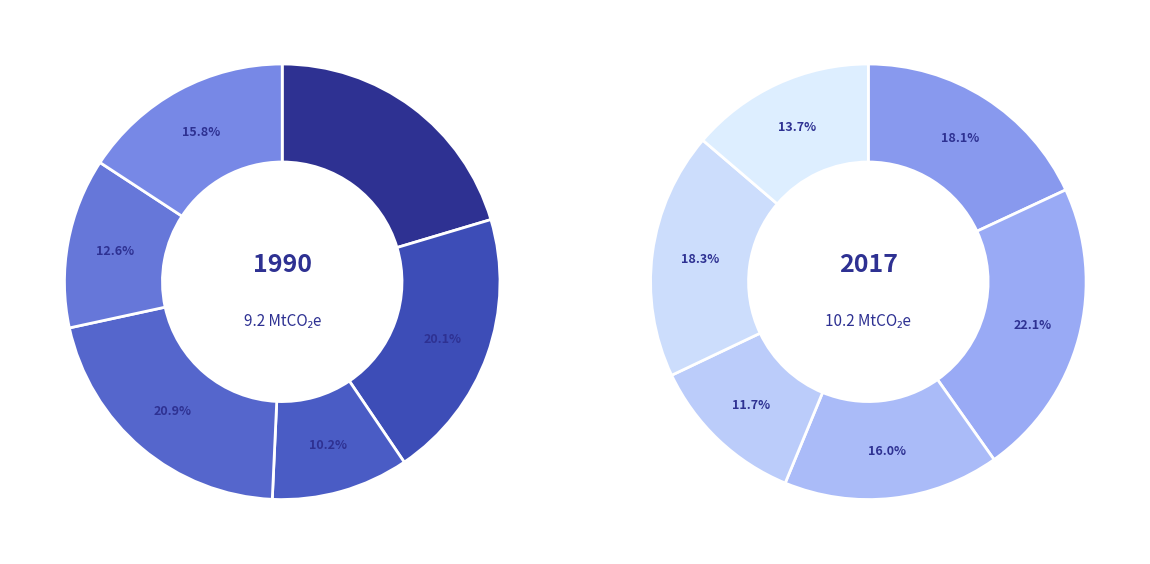

Is it true that 50 is 18% of the pie?

False